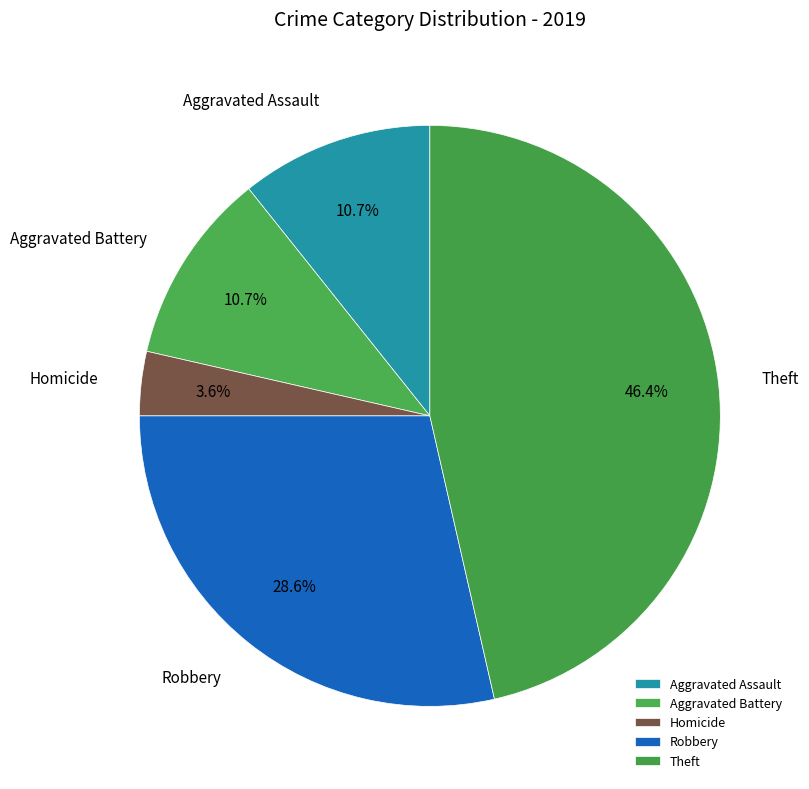

To the nearest percent, what percentage of the pie is Robbery?

29%